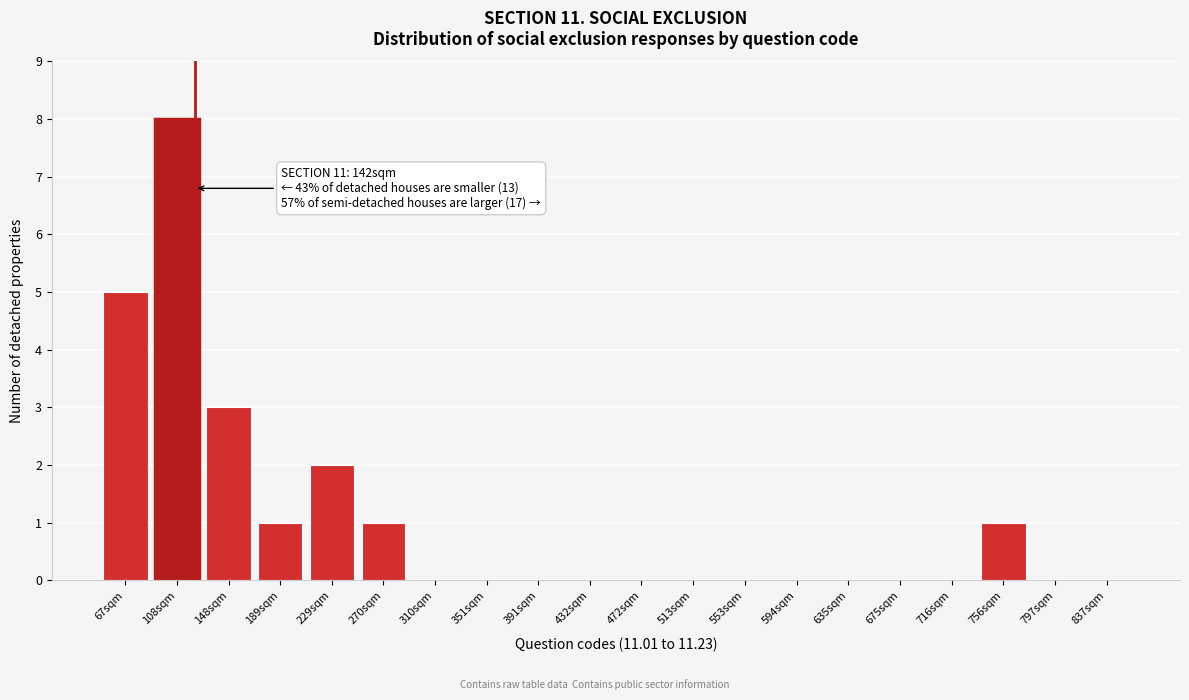

Reading left to right, what are all the values shown in this chart?

67sqm=5	108sqm=8	148sqm=3	189sqm=1	229sqm=2	270sqm=1	310sqm=0	351sqm=0	391sqm=0	432sqm=0	472sqm=0	513sqm=0	553sqm=0	594sqm=0	635sqm=0	675sqm=0	716sqm=0	756sqm=1	797sqm=0	837sqm=0